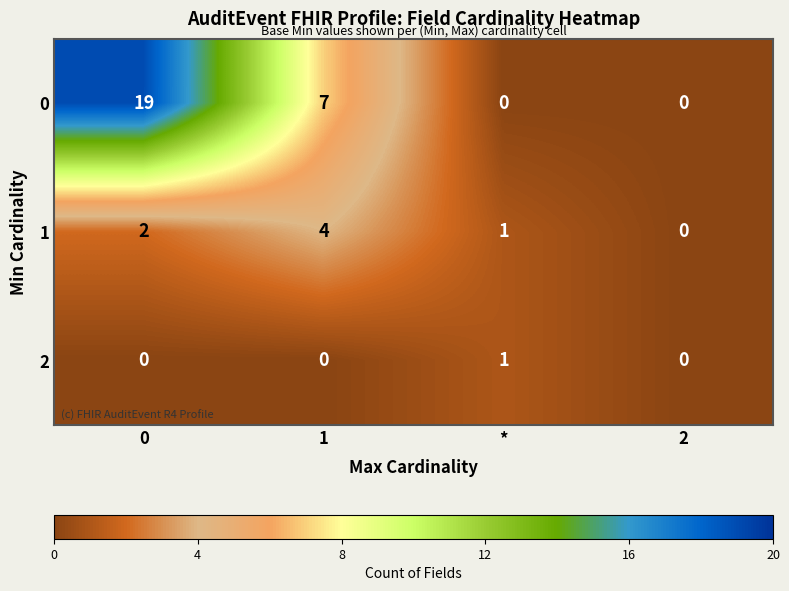

Reading right to left, extract all data points from this chart.

0: 2=0	*=0	1=7	0=19
1: 2=0	*=1	1=4	0=2
2: 2=0	*=1	1=0	0=0